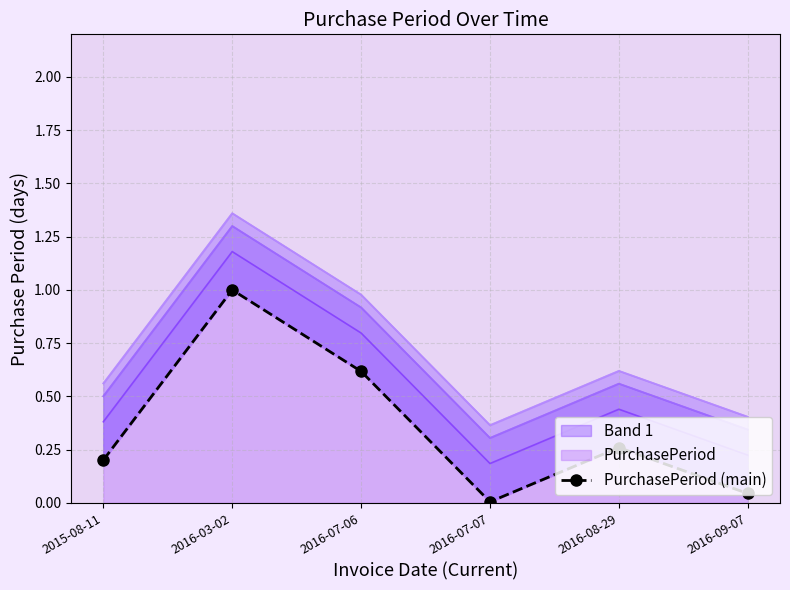

What is the difference between the values at 2016-07-06 and 2015-08-11?

0.4